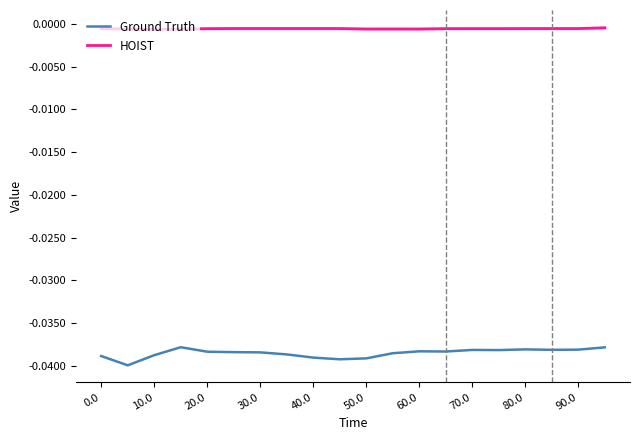

List the series in order of their overall mean, highest first.

HOIST, Ground Truth